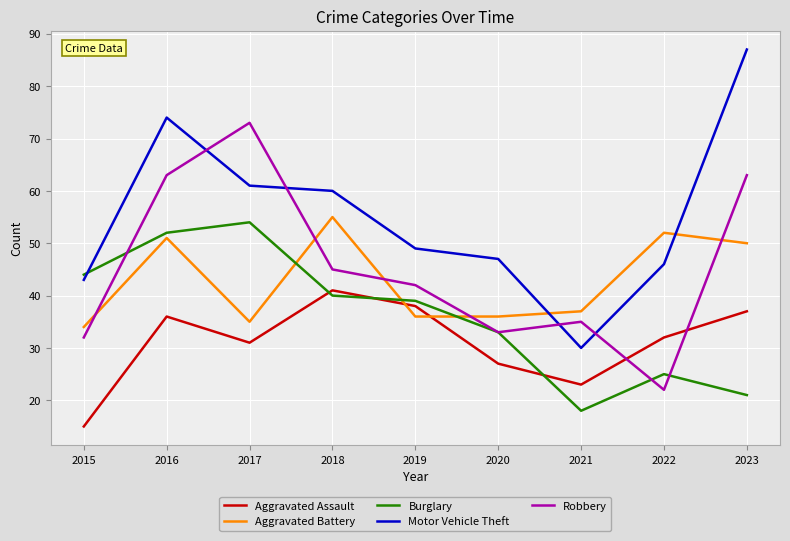

What is the difference between the Aggravated Assault values at 2017 and 2019?

7